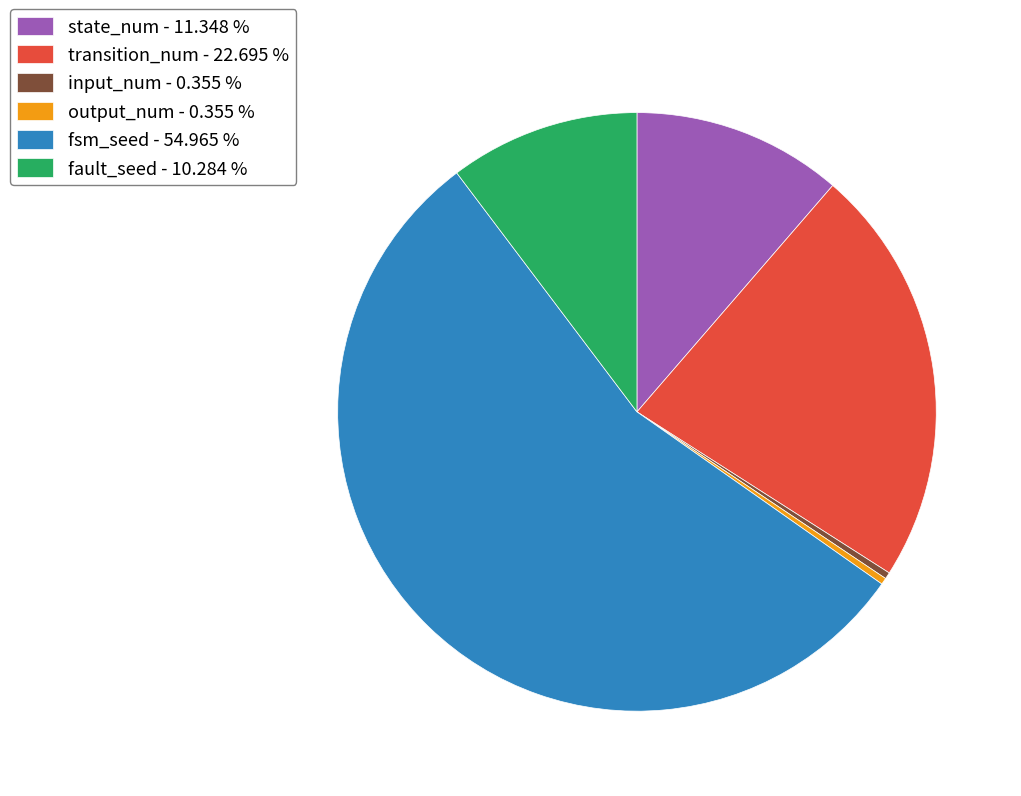

Do transition_num - 22.695 % and output_num - 0.355 % together represent more than half of the pie?

No